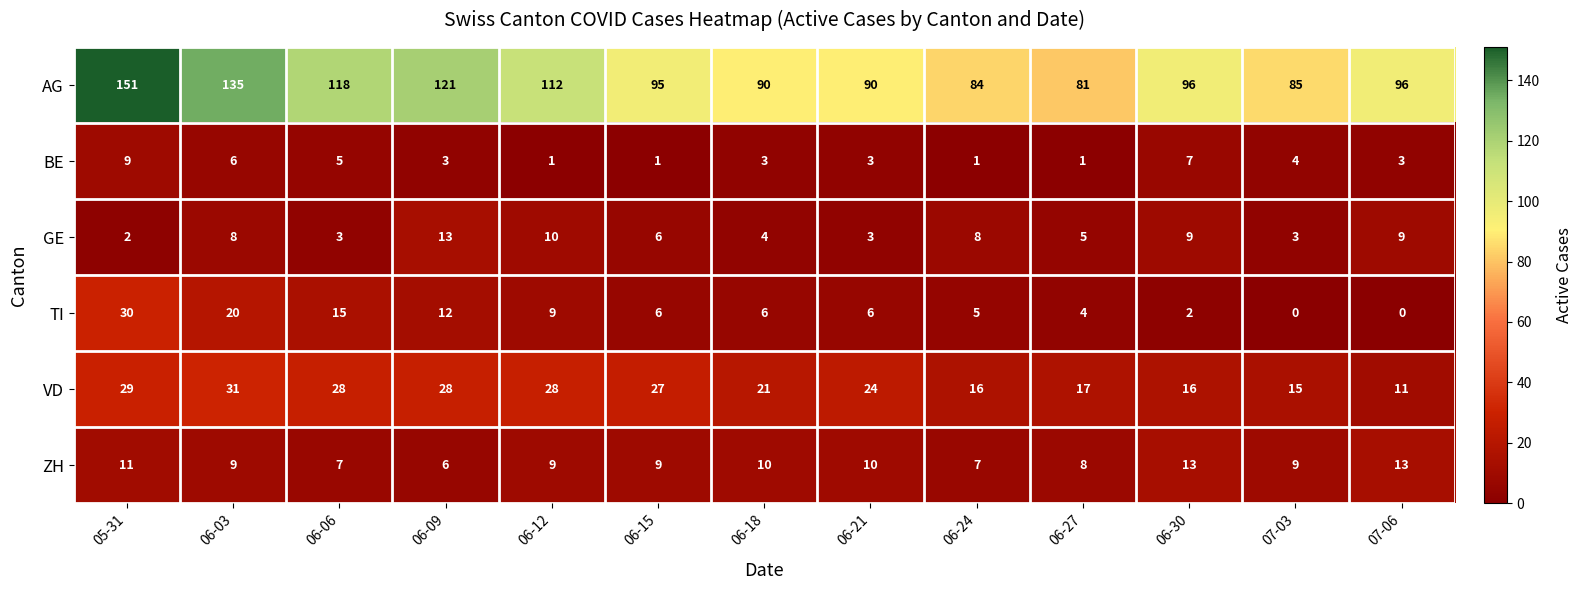

At which category is the sum across all series the highest?

05-31